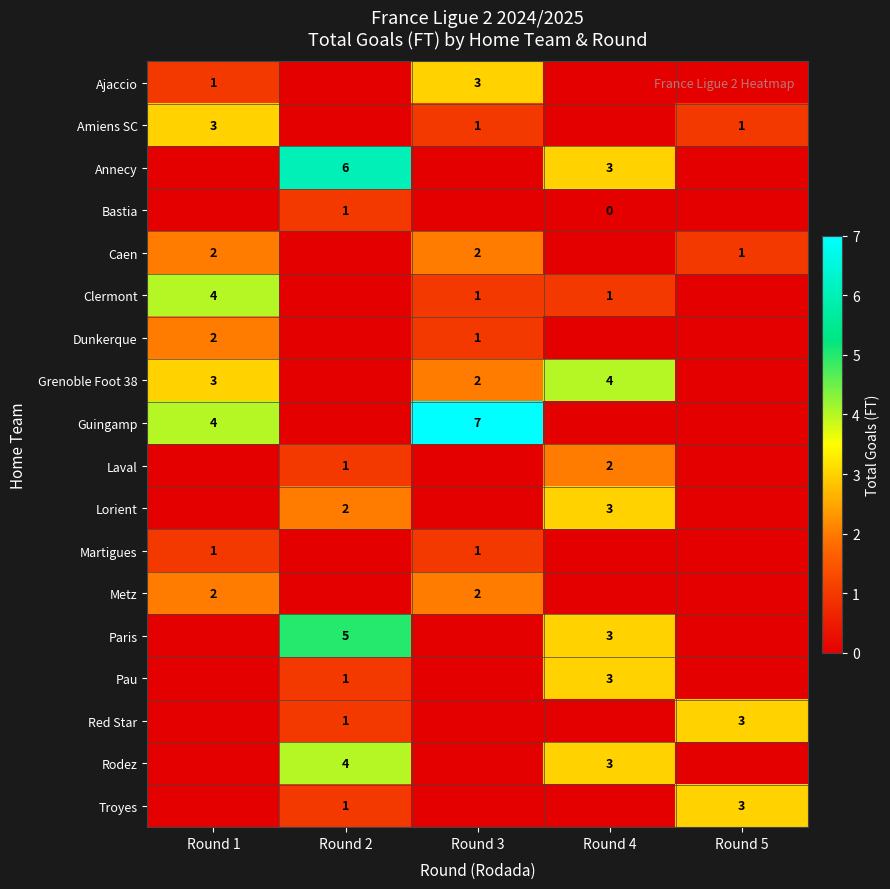

Is the value of Red Star at Round 5 greater than the value of Pau at Round 2?

Yes